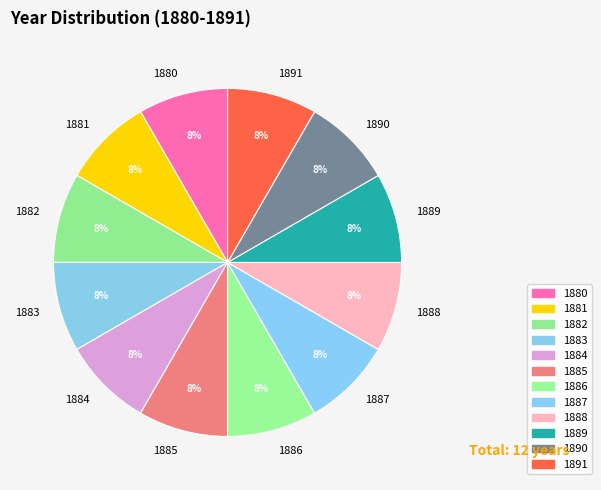

To the nearest percent, what percentage of the pie is 1884?

8%